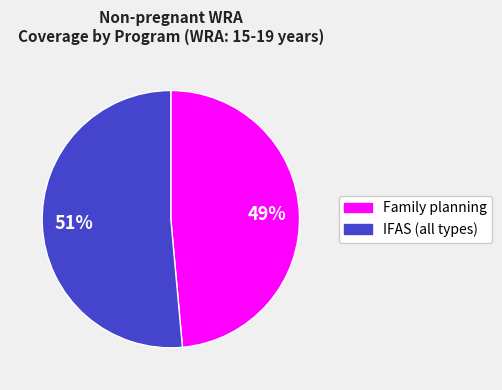

Count the number of slices in the pie.

2